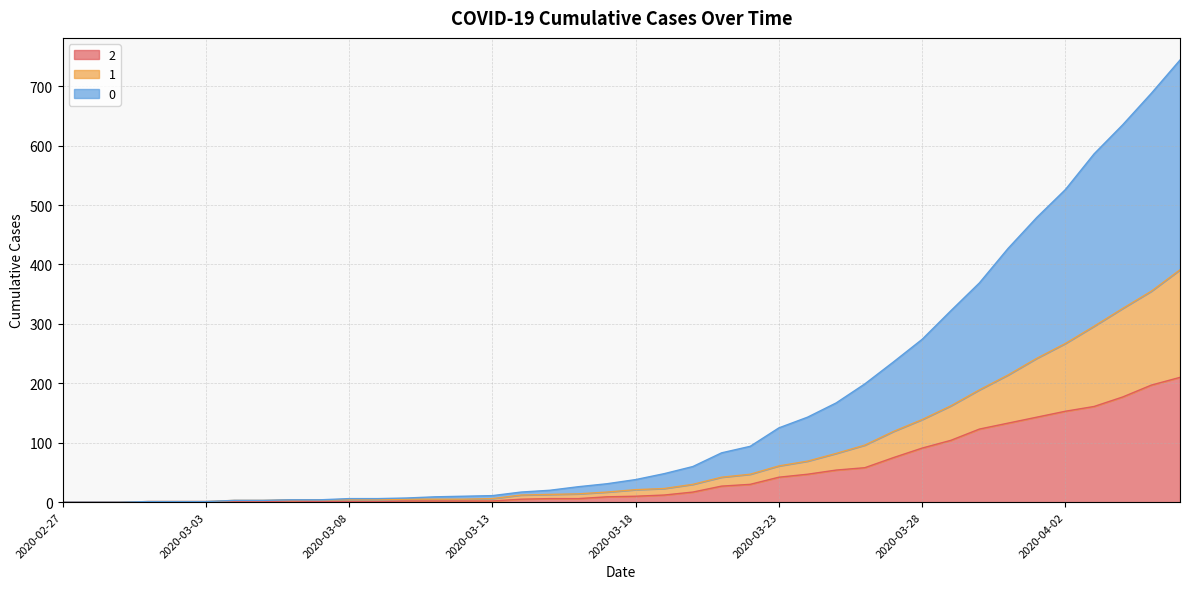

List the series in order of their overall mean, lowest first.

2, 1, 0